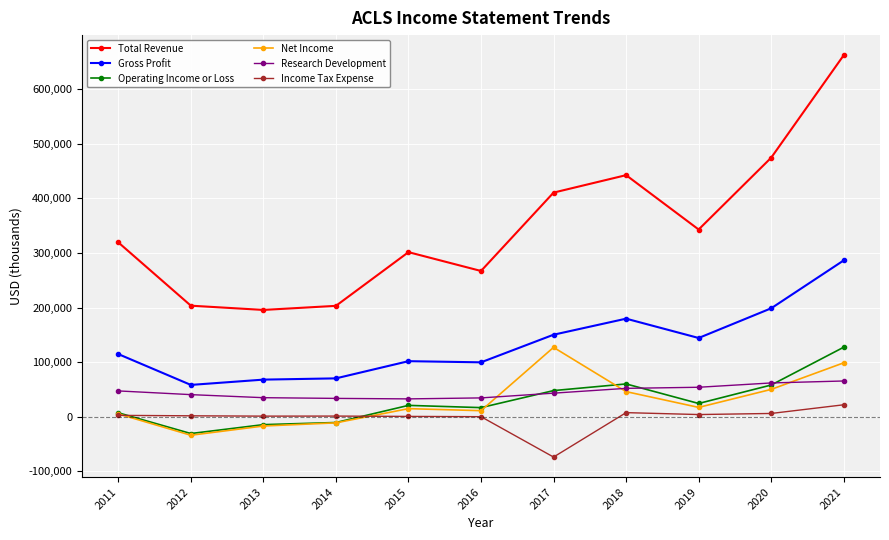

True or false: Research Development and Gross Profit cross at least once.

False